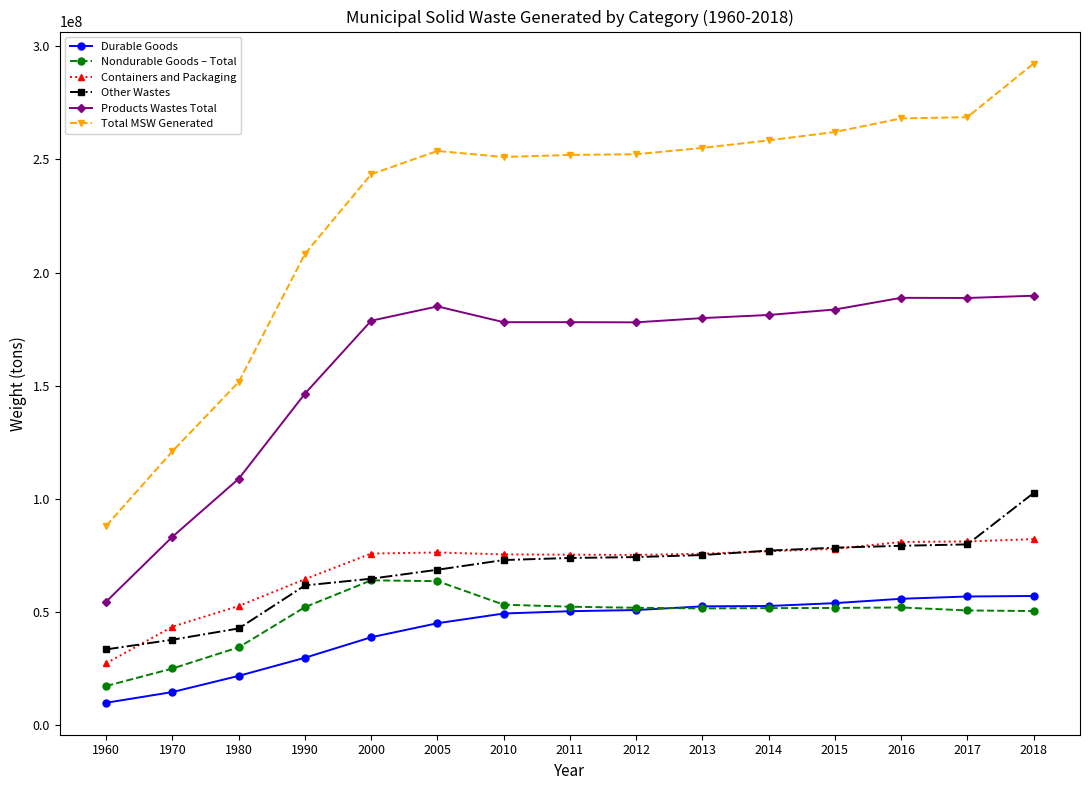

What is the total value across all series at 2010?

680170000